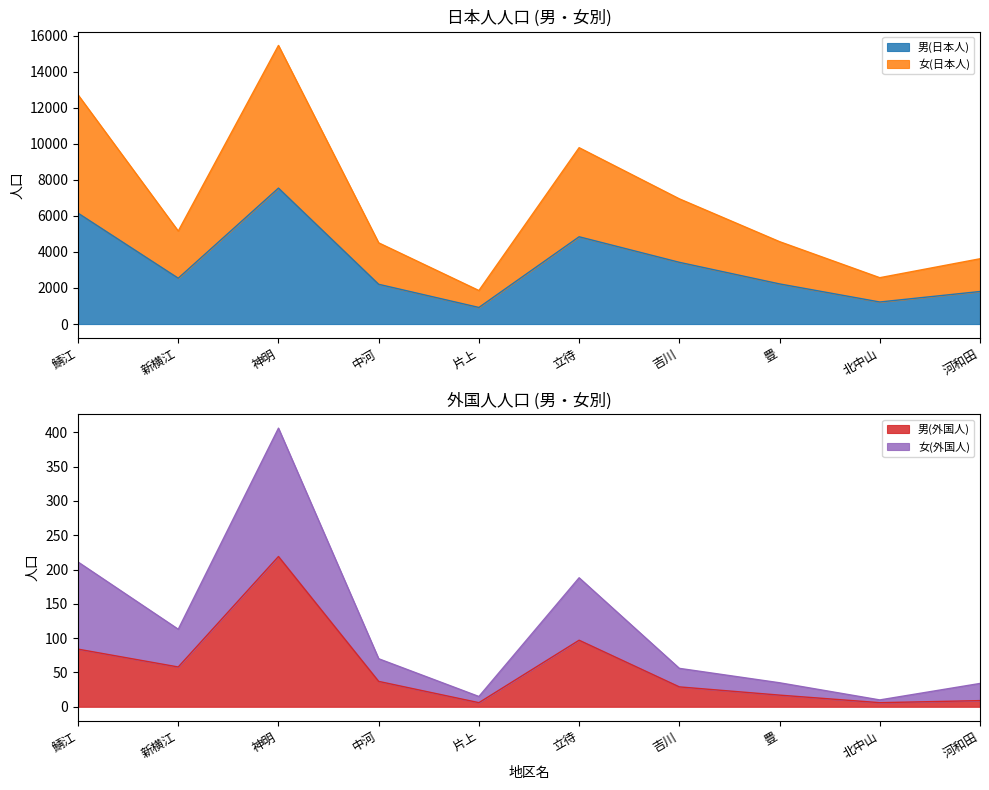

Does the chart display data point markers on the line(s)?

No